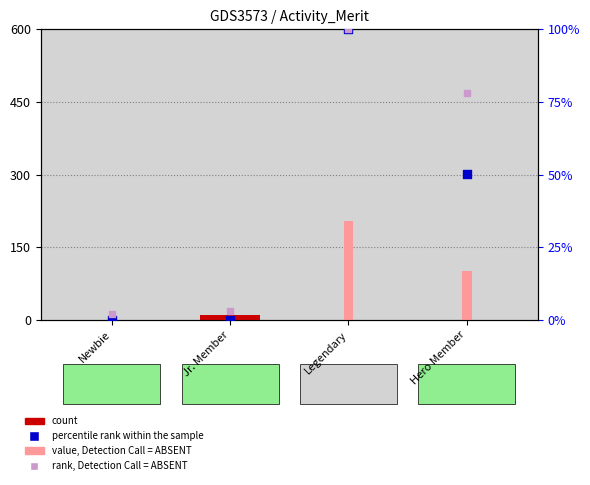

What is the total value across all series at Legendary?

201.0